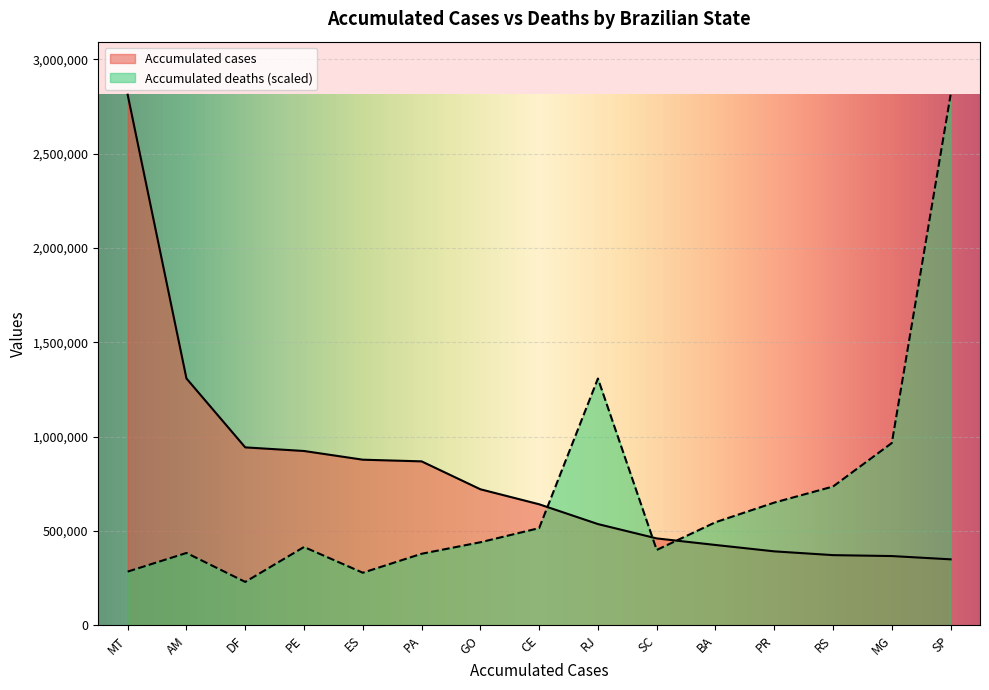

Does the chart display data point markers on the line(s)?

No